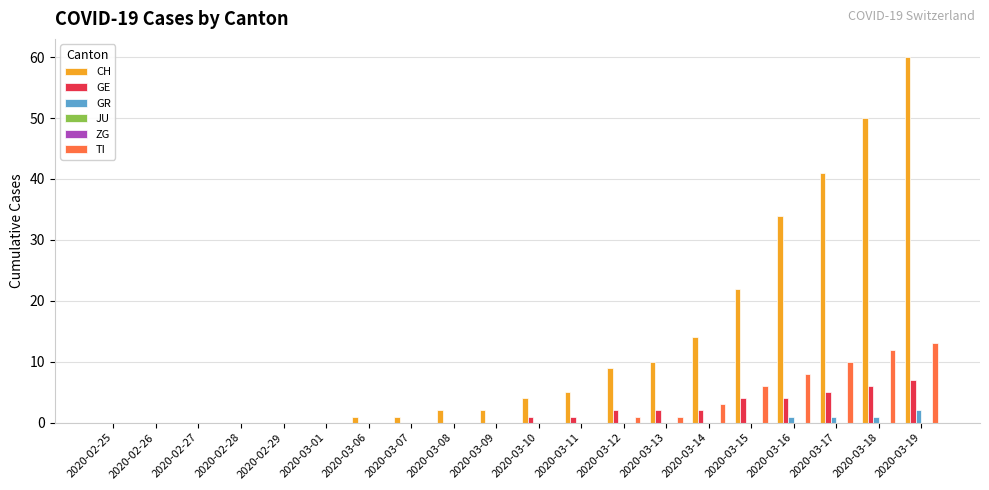

What is the difference between the highest and lowest values at 2020-03-07?

1